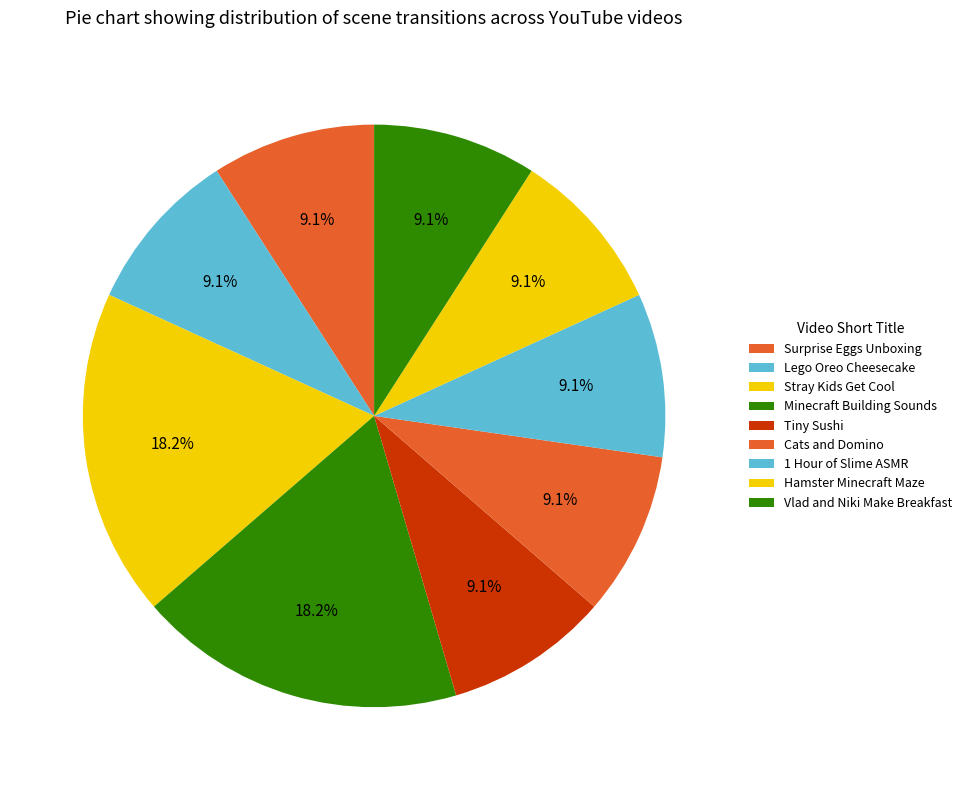

How many segments does this pie chart have?

9